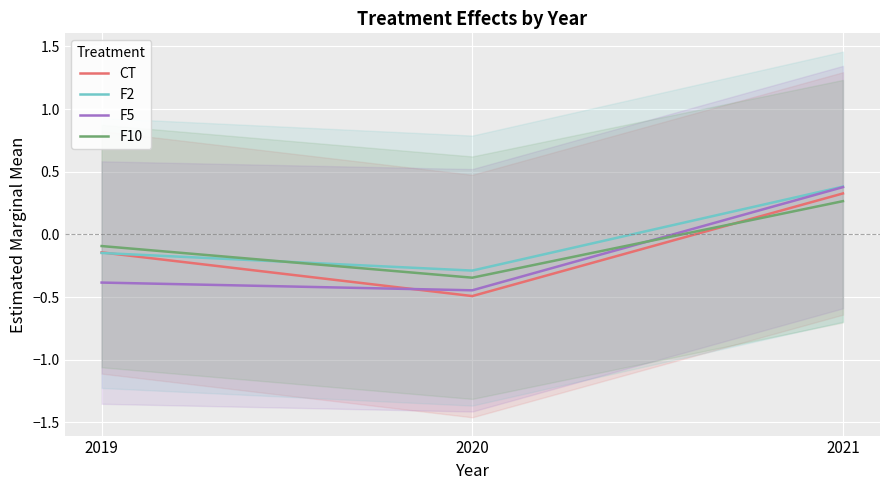

What value does the F2 series have at 2020?

-0.3